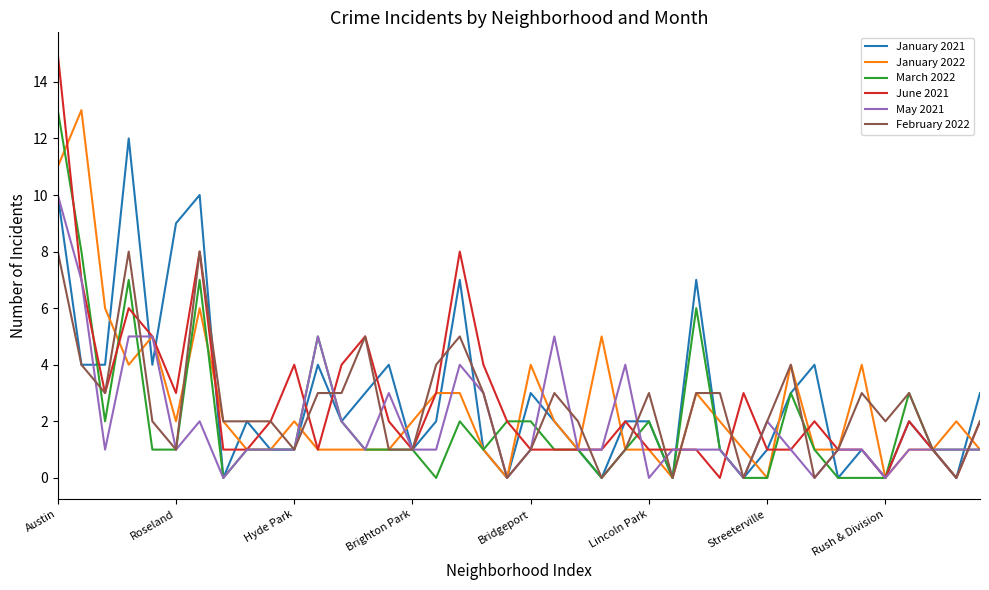

Which series has the widest spread of values?

June 2021